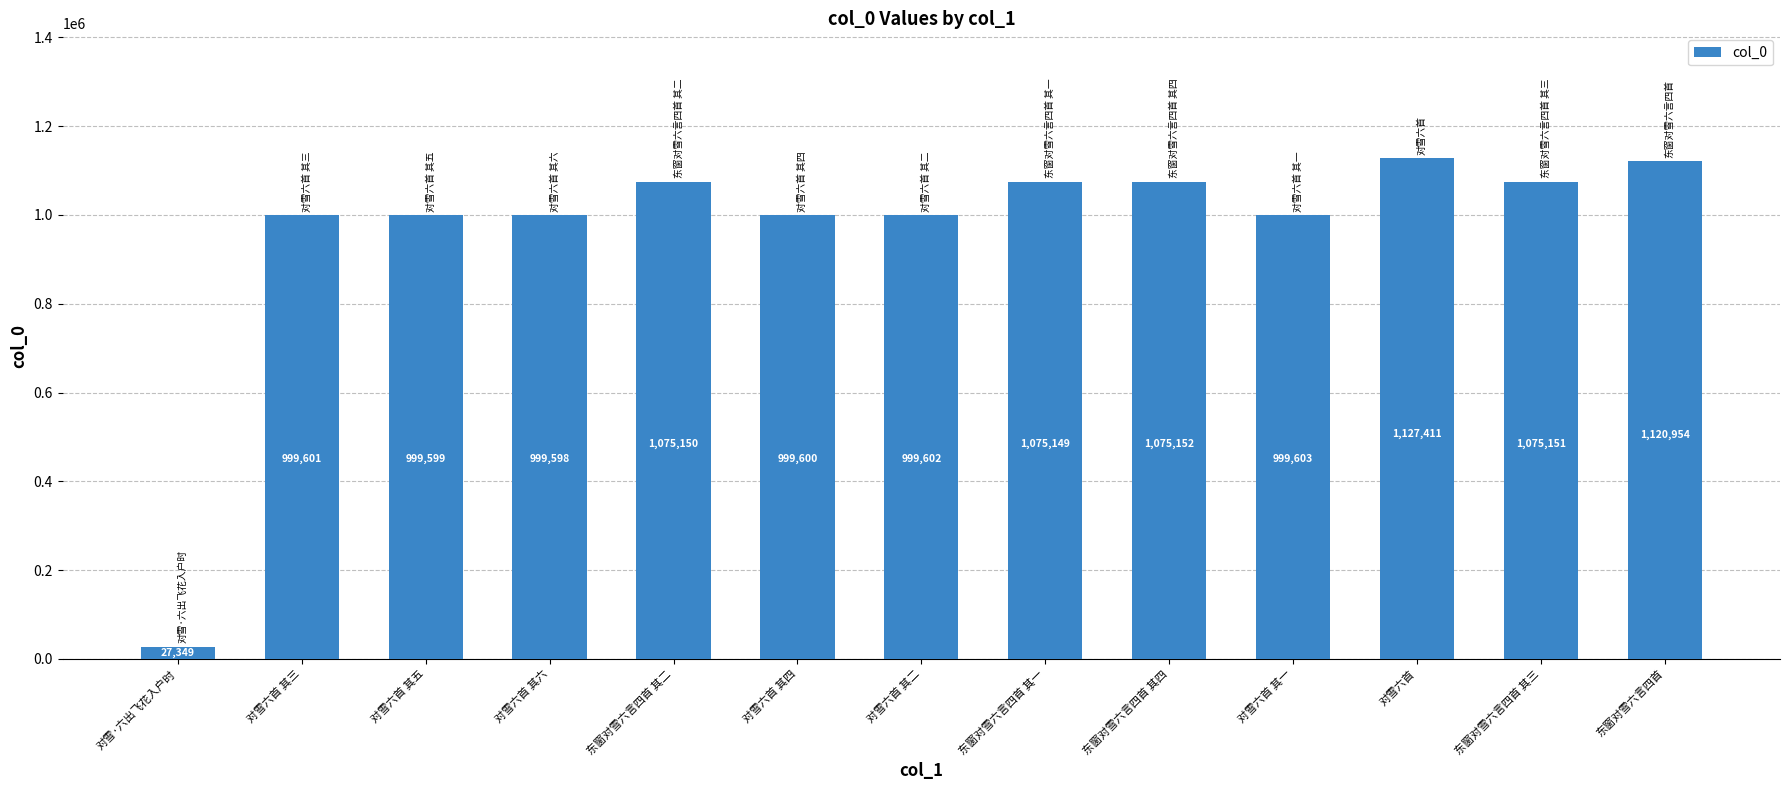

What is the maximum value shown in the chart?

1127411